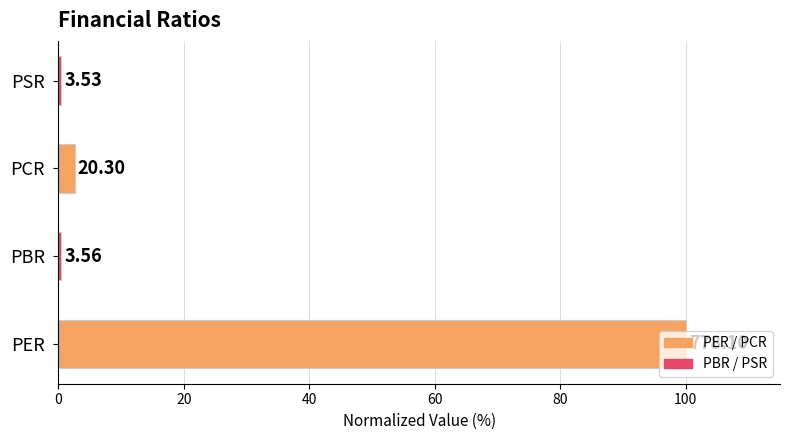

How many bars are there in total?

4